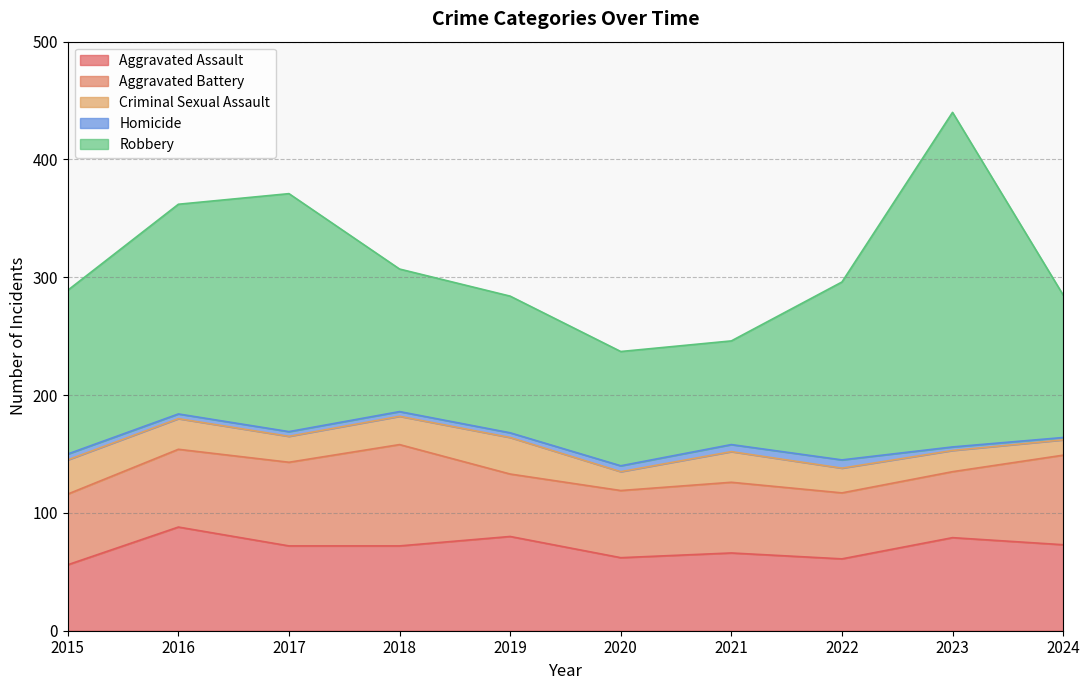

What is the difference between the highest and lowest values at 2020?

92